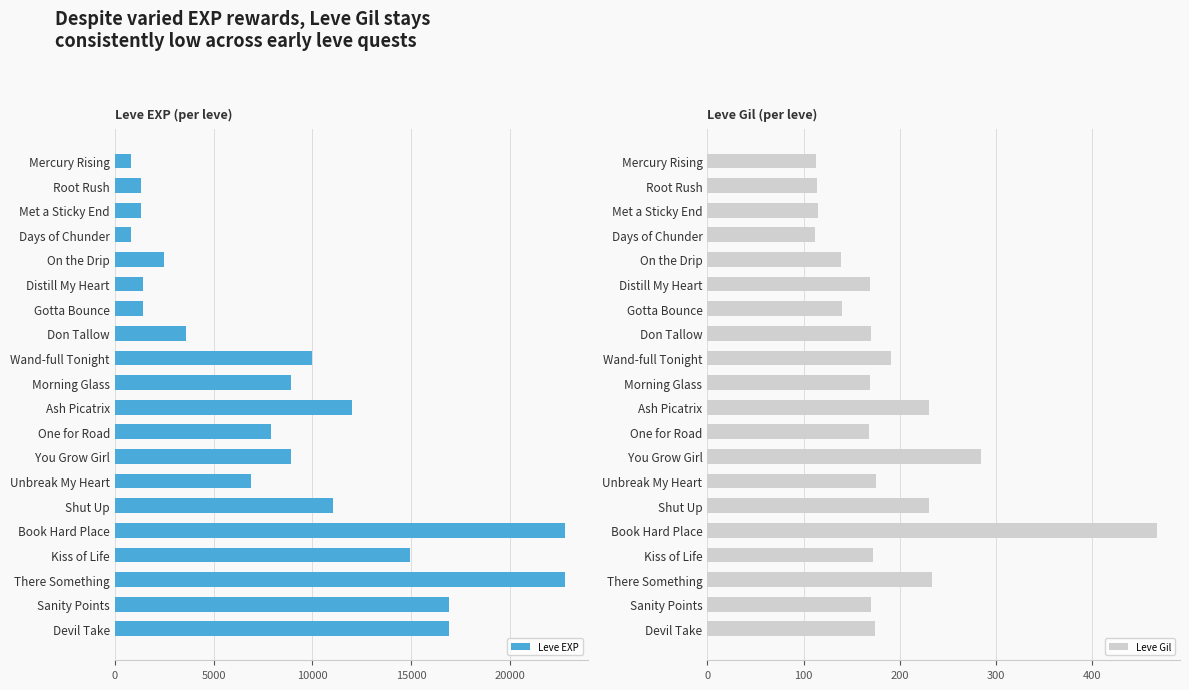

What is the sum of all Leve EXP values?

173210